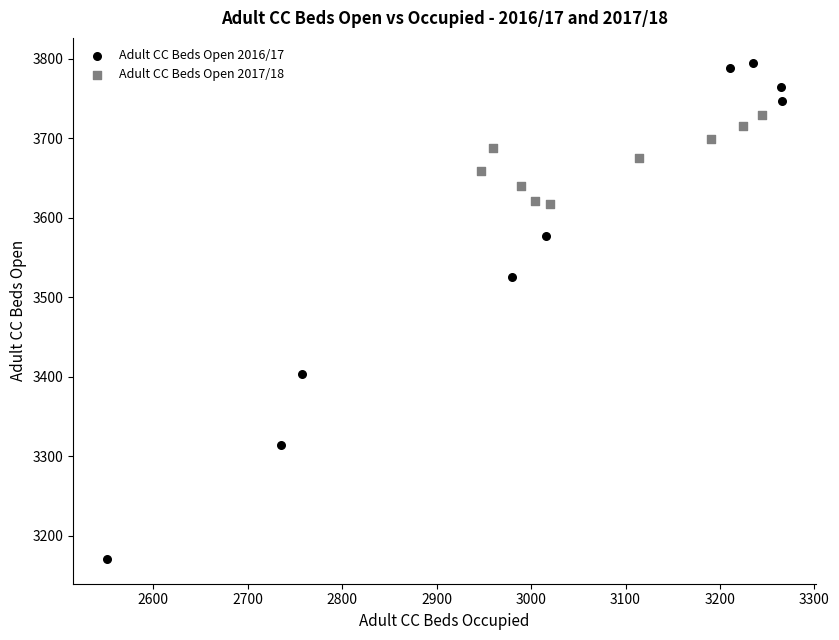

Which series contains the lowest Y value?

Adult CC Beds Open 2016/17